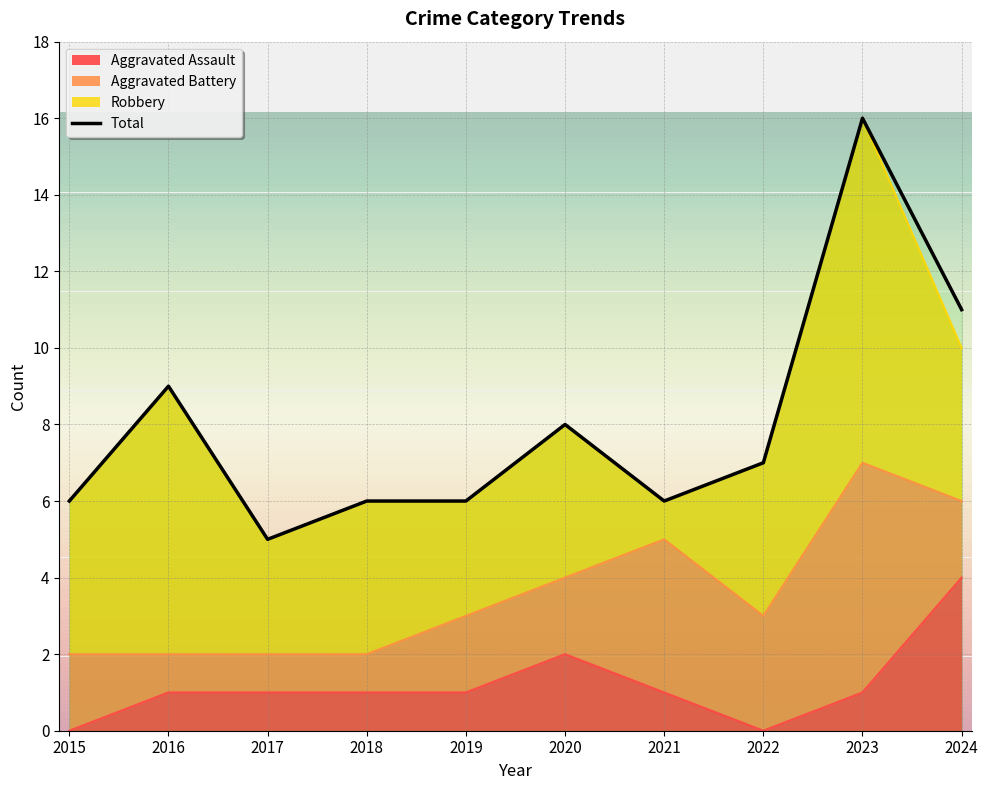

Rank the categories by value from highest to lowest.

2023, 2024, 2016, 2020, 2022, 2015, 2018, 2019, 2021, 2017